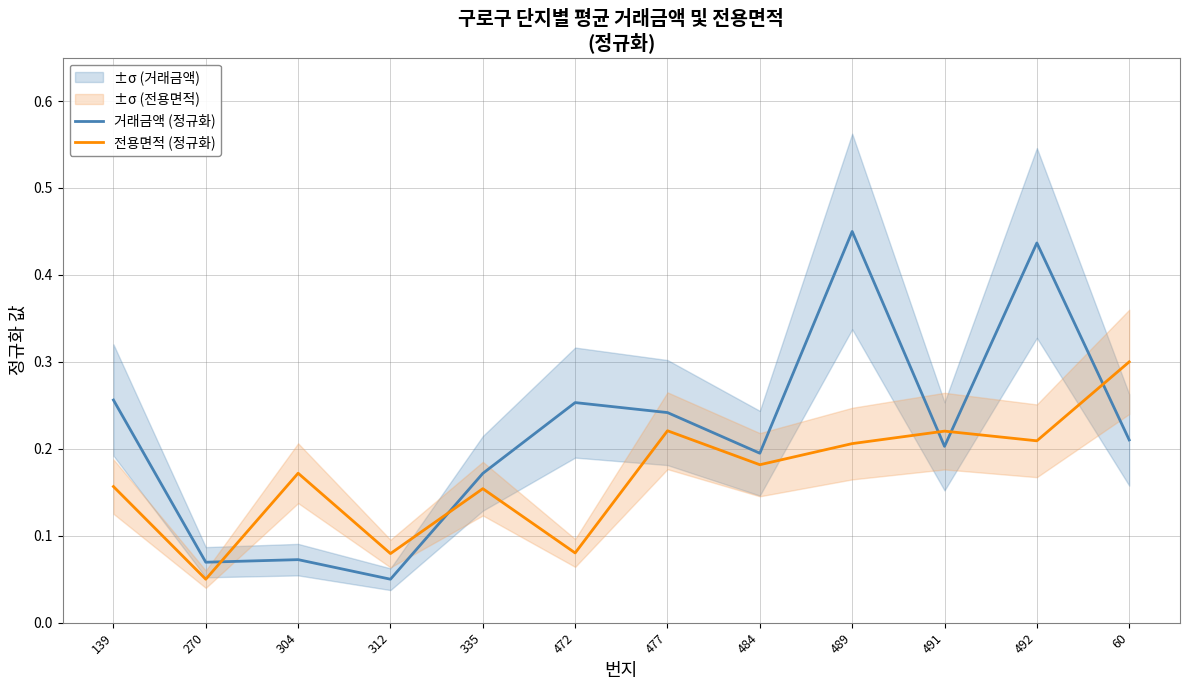

Reading right to left, what are all the values shown in this chart?

거래금액 (정규화): 60=0.2	492=0.4	491=0.2	489=0.5	484=0.2	477=0.2	472=0.3	335=0.2	312=0.1	304=0.1	270=0.1	139=0.3
전용면적 (정규화): 60=0.3	492=0.2	491=0.2	489=0.2	484=0.2	477=0.2	472=0.1	335=0.2	312=0.1	304=0.2	270=0.1	139=0.2